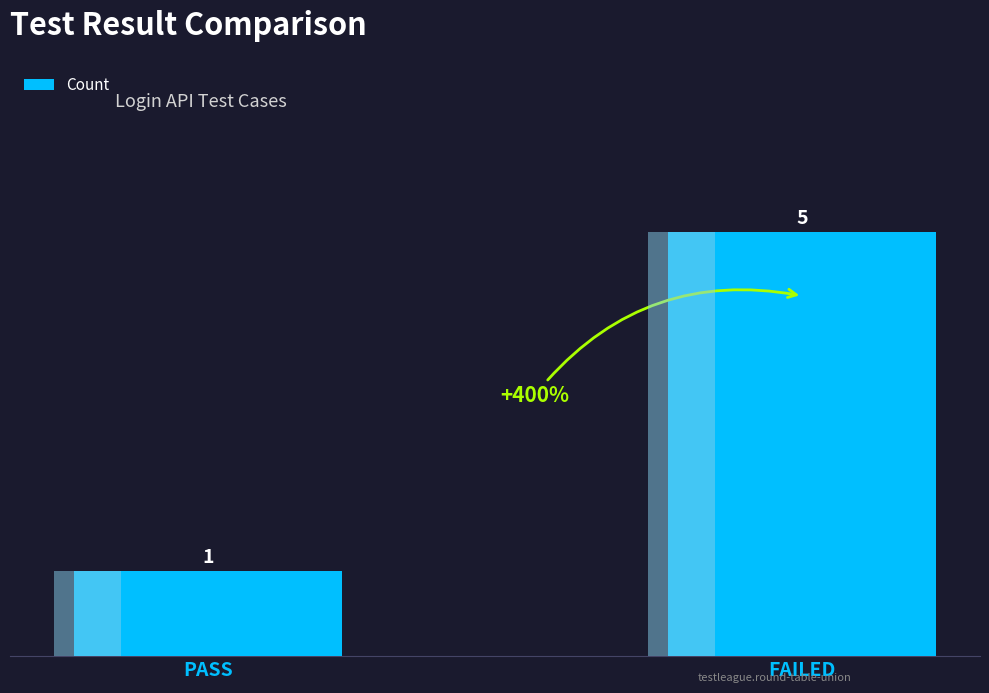

What is the value of the 2nd bar from the left?

5